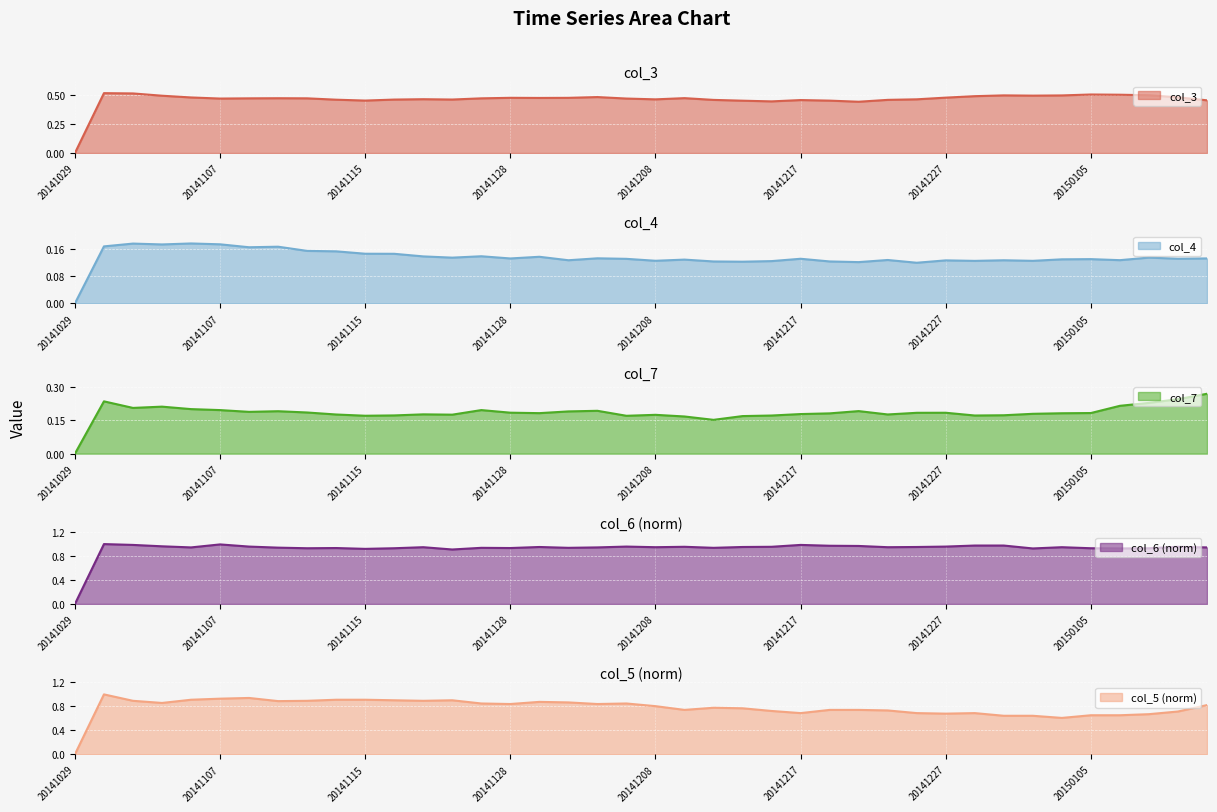

Which series changed the most between 20141223 and 20141227?

col_5